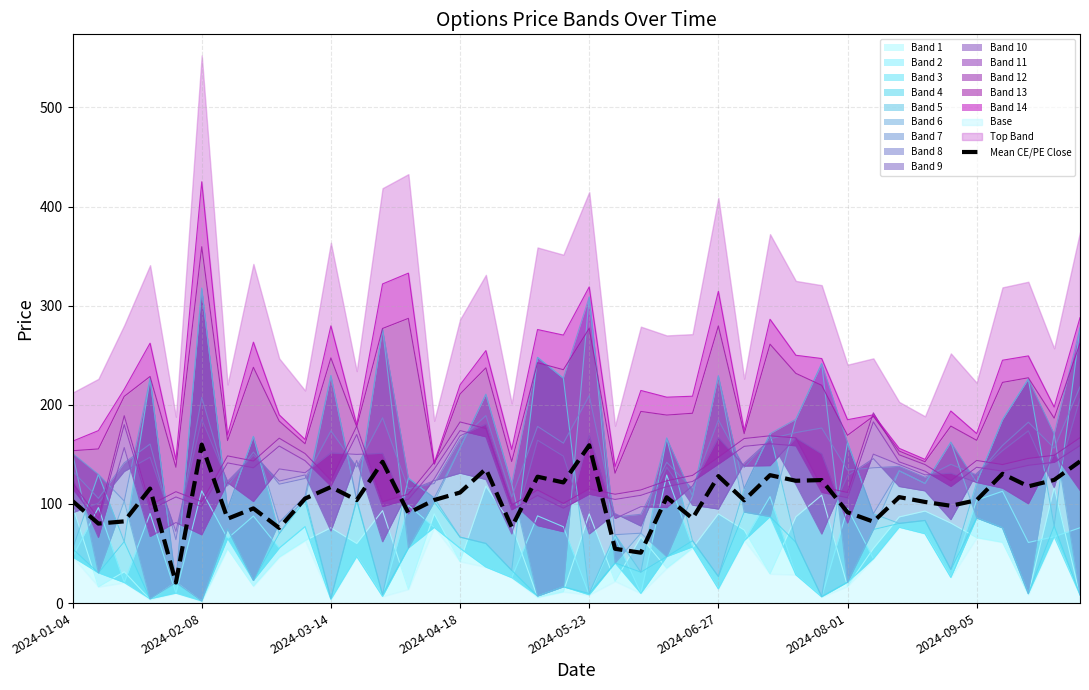

What is the change in value from 27 to 28?

-5.7